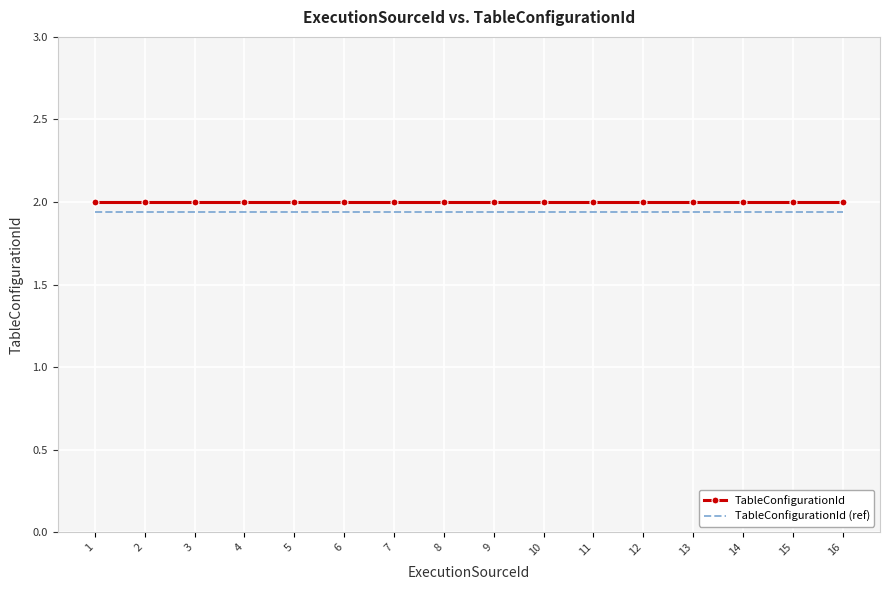

What is the sum of the TableConfigurationId values at 9 and 5?

4.0